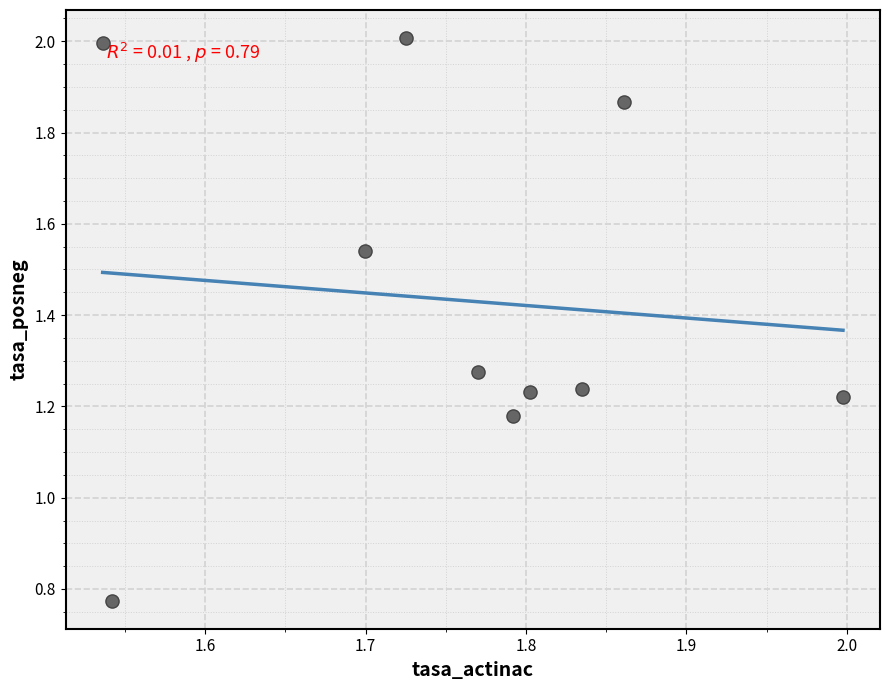

What is the average Y value?

1.4